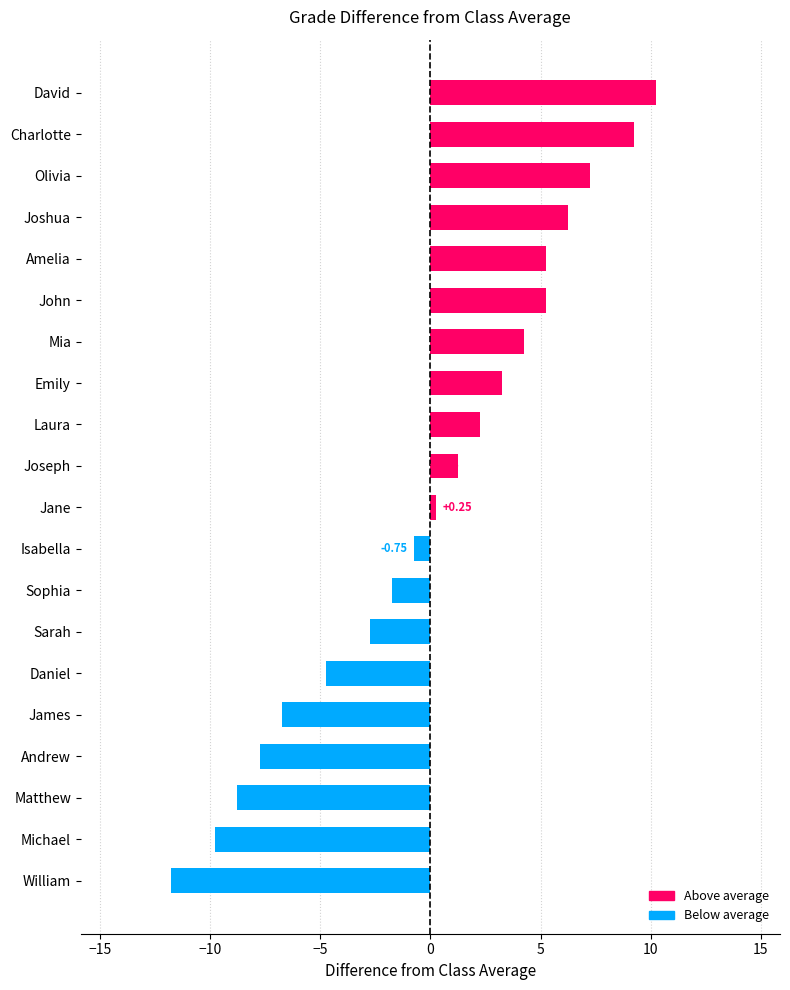

Which category has the lowest value across all series?

William